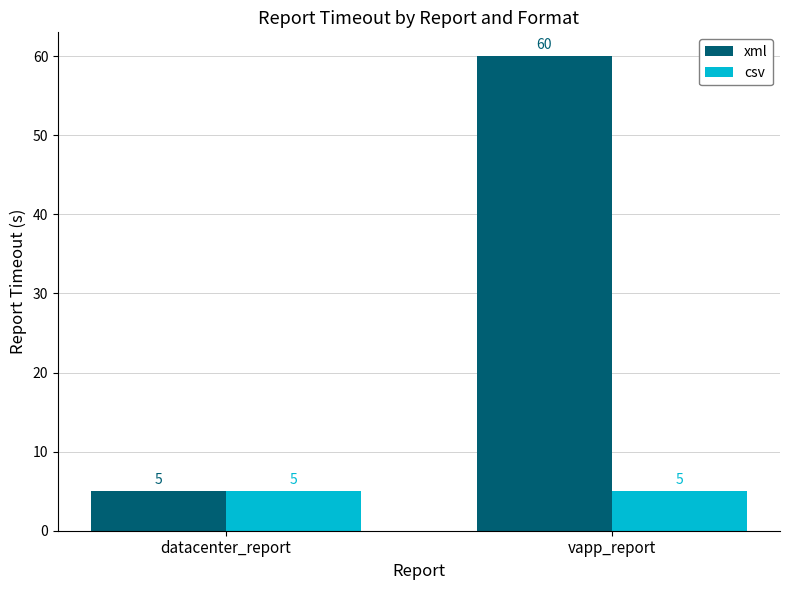

True or false: xml has a value of 60 at vapp_report.

True